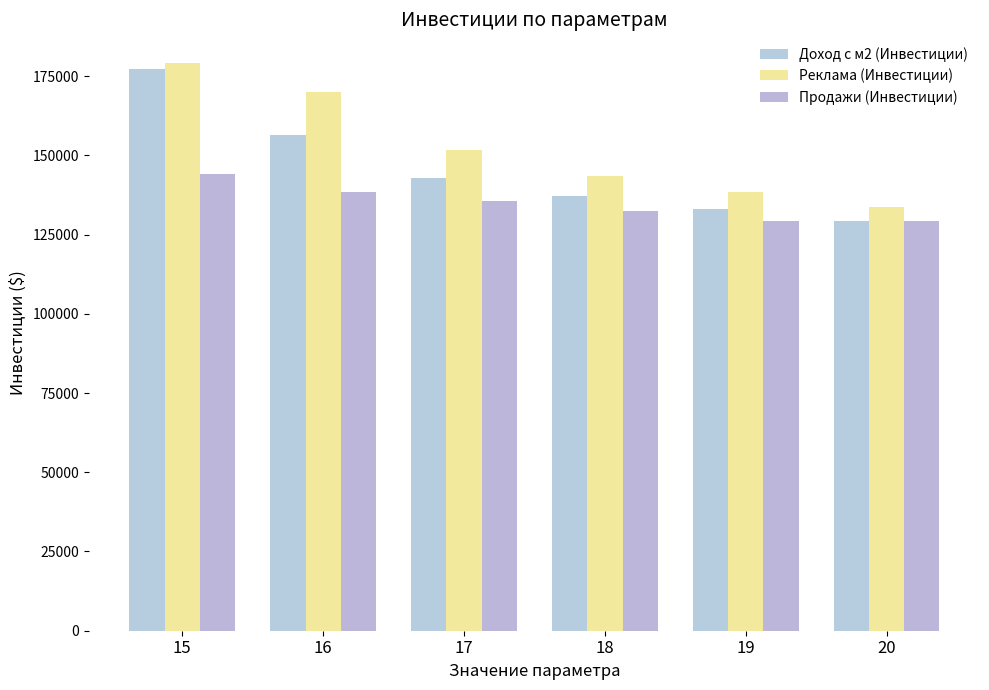

Is the value of Реклама (Инвестиции) at 19 greater than the value of Продажи (Инвестиции) at 17?

Yes